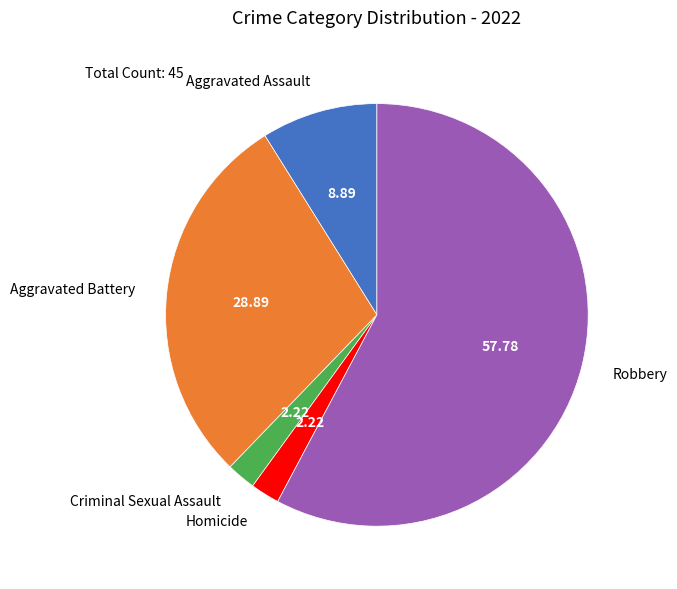

What is the largest slice in the pie chart?

Robbery